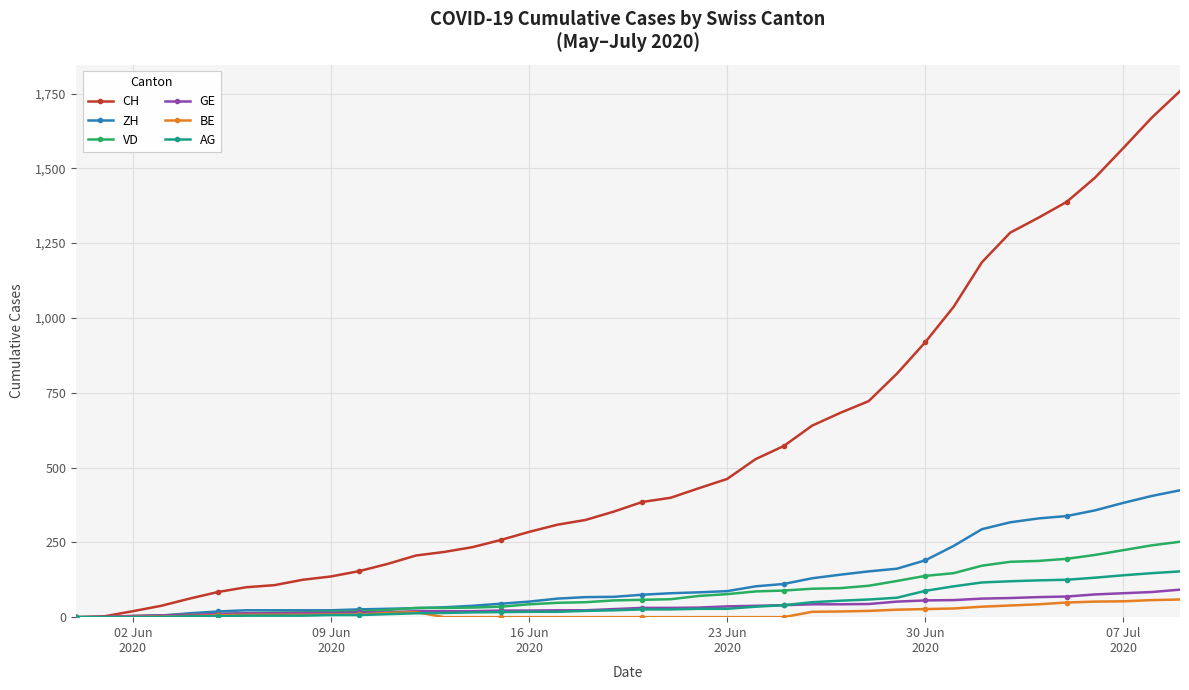

What is the greatest value displayed?

1758